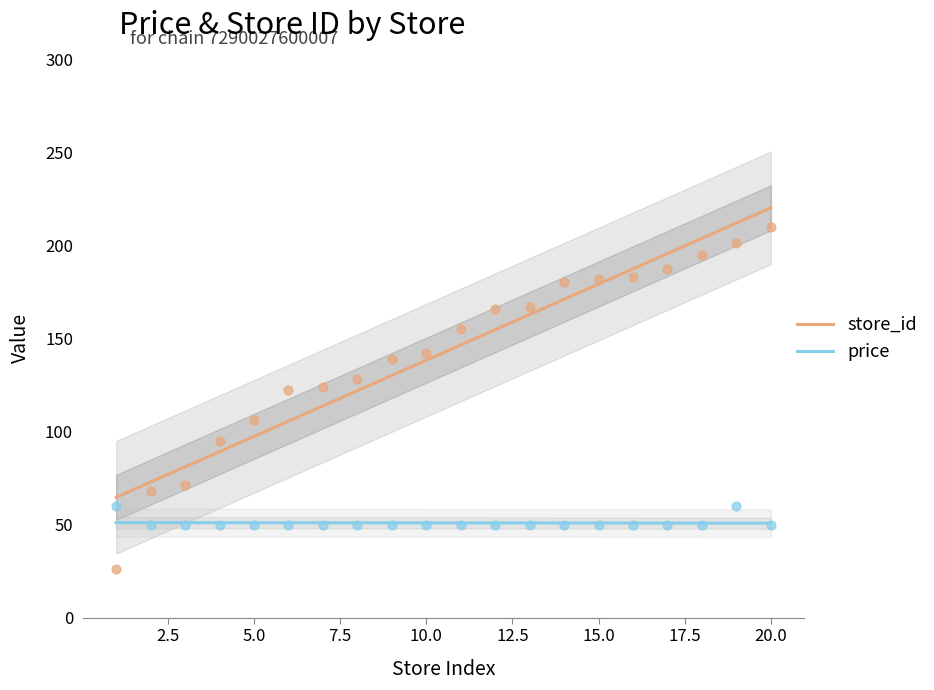

Which series contains the highest Y value?

store_id